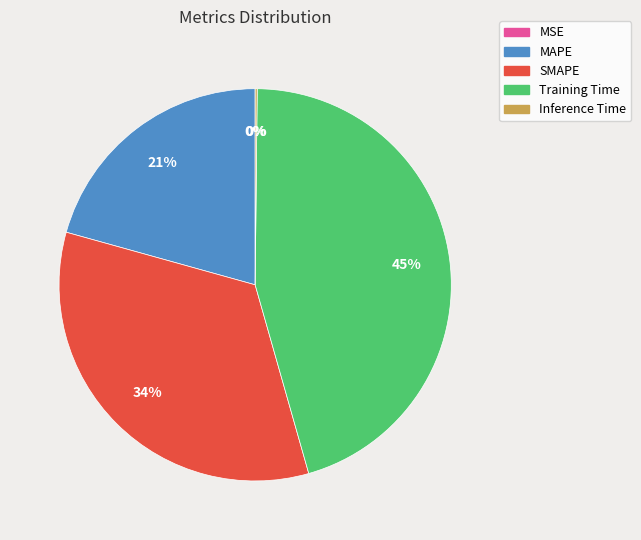

What is the ratio of the value at Training Time to the value at SMAPE?

1.3